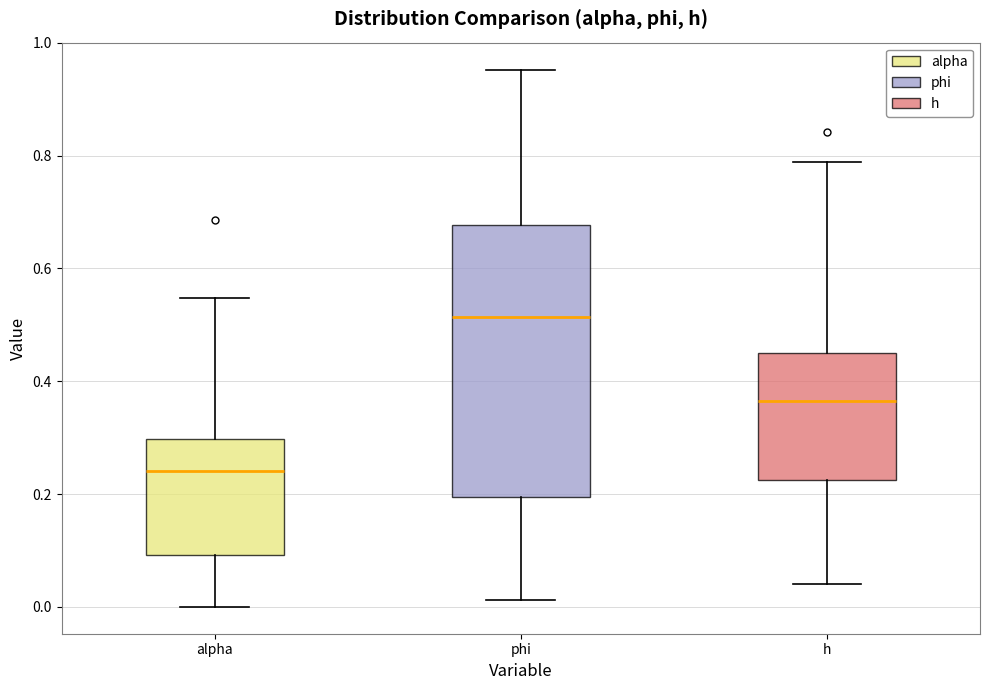

Where does the upper whisker of the box for phi end on the y-axis? The values are not printed on the chart, so give them approximately, as read against the axis.

0.96